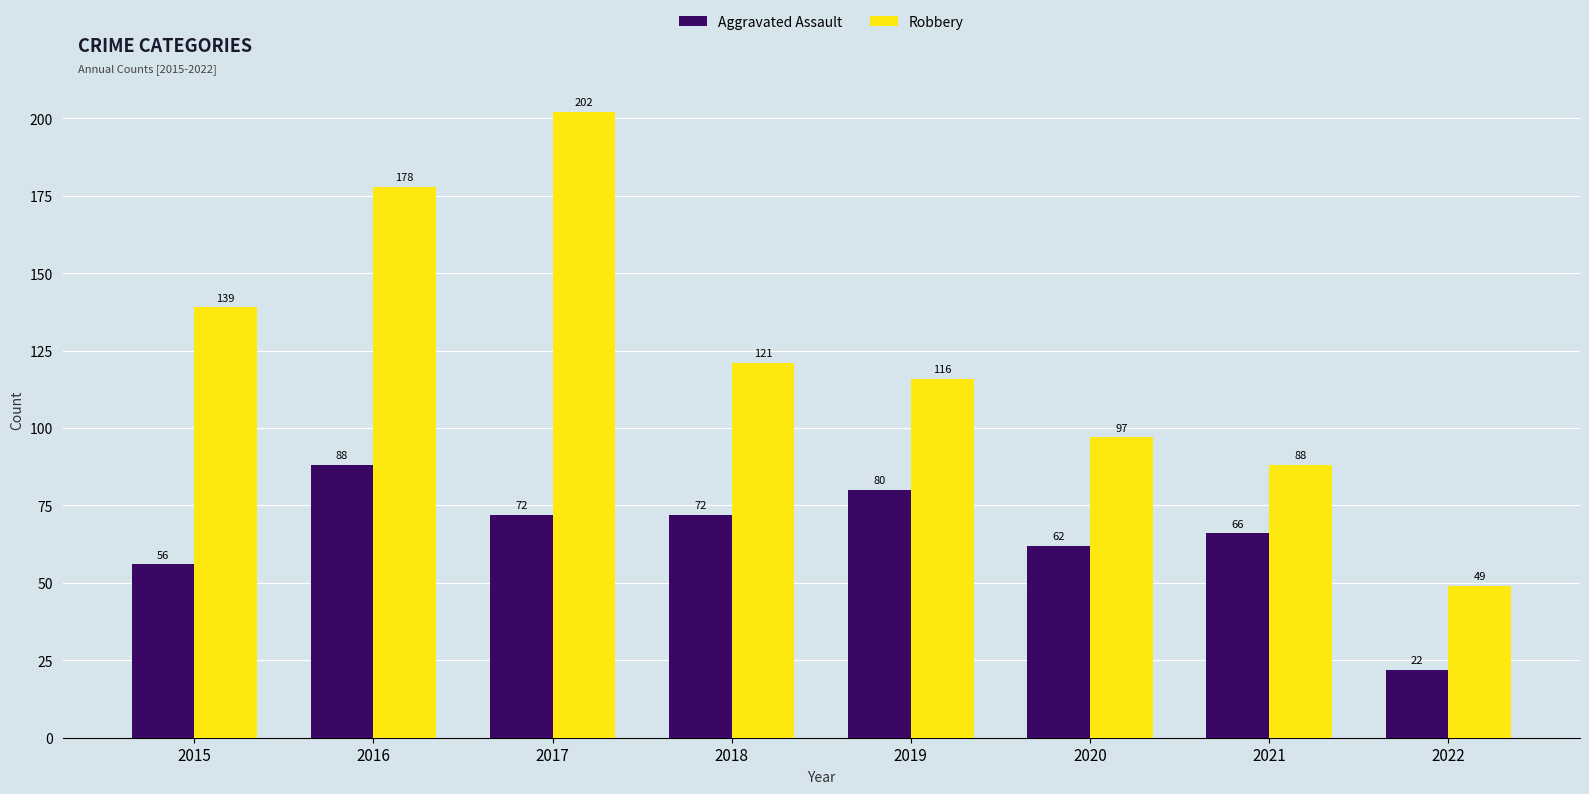

At which label does Robbery reach its peak?

2017